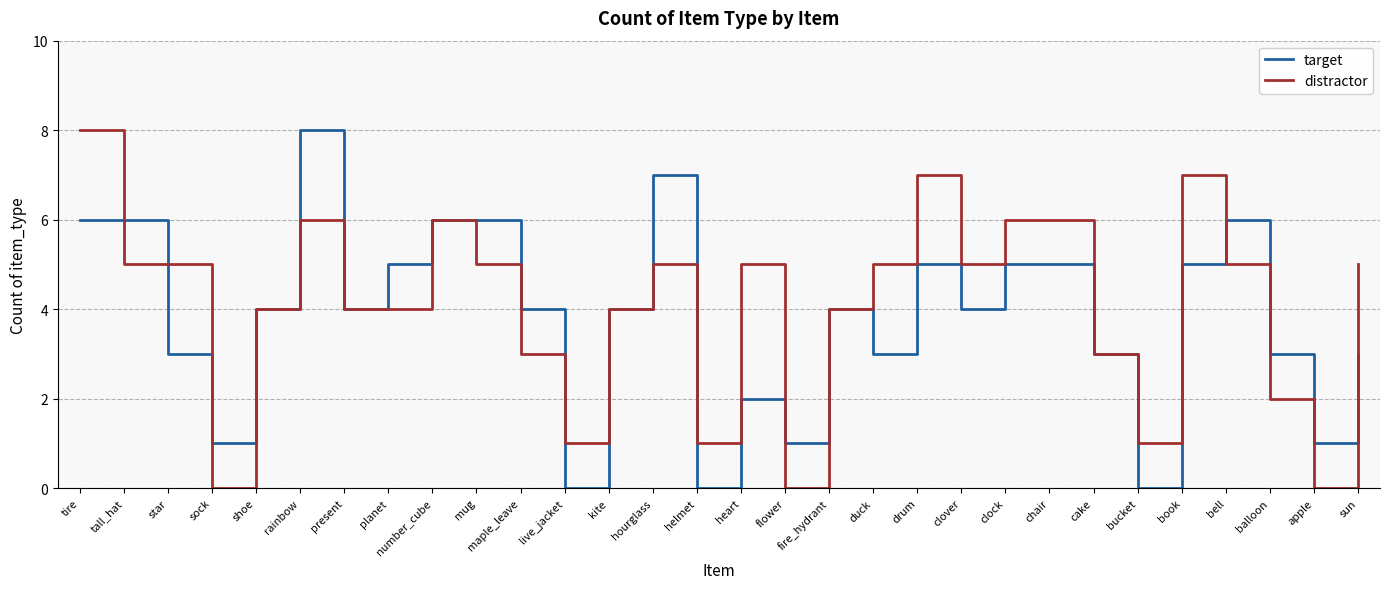

Reading left to right, list all the values displayed in this chart.

target: tire=6	tall_hat=6	star=3	sock=1	shoe=4	rainbow=8	present=4	planet=5	number_cube=6	mug=6	maple_leave=4	live_jacket=0	kite=4	hourglass=7	helmet=0	heart=2	flower=1	fire_hydrant=4	duck=3	drum=5	clover=4	clock=5	chair=5	cake=3	bucket=0	book=5	bell=6	balloon=3	apple=1	sun=3
distractor: tire=8	tall_hat=5	star=5	sock=0	shoe=4	rainbow=6	present=4	planet=4	number_cube=6	mug=5	maple_leave=3	live_jacket=1	kite=4	hourglass=5	helmet=1	heart=5	flower=0	fire_hydrant=4	duck=5	drum=7	clover=5	clock=6	chair=6	cake=3	bucket=1	book=7	bell=5	balloon=2	apple=0	sun=5